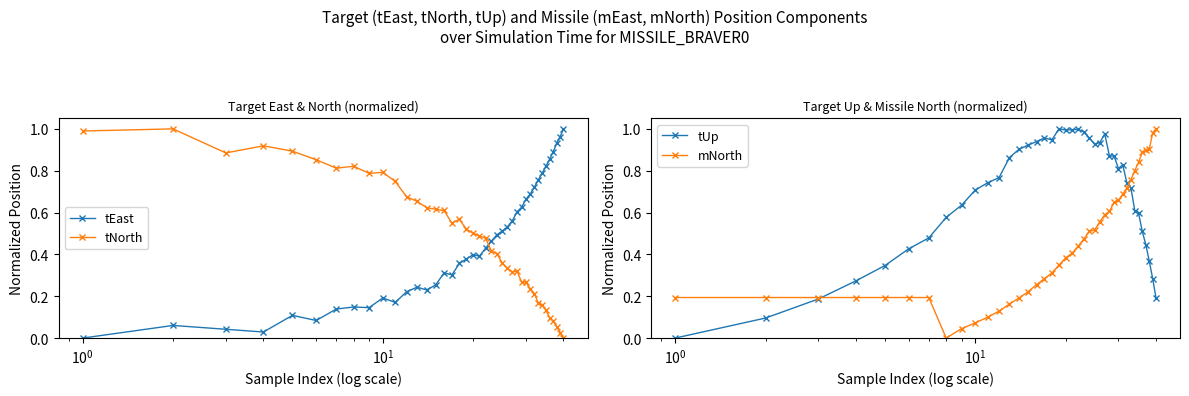

Which series has the largest total across all categories?

tUp